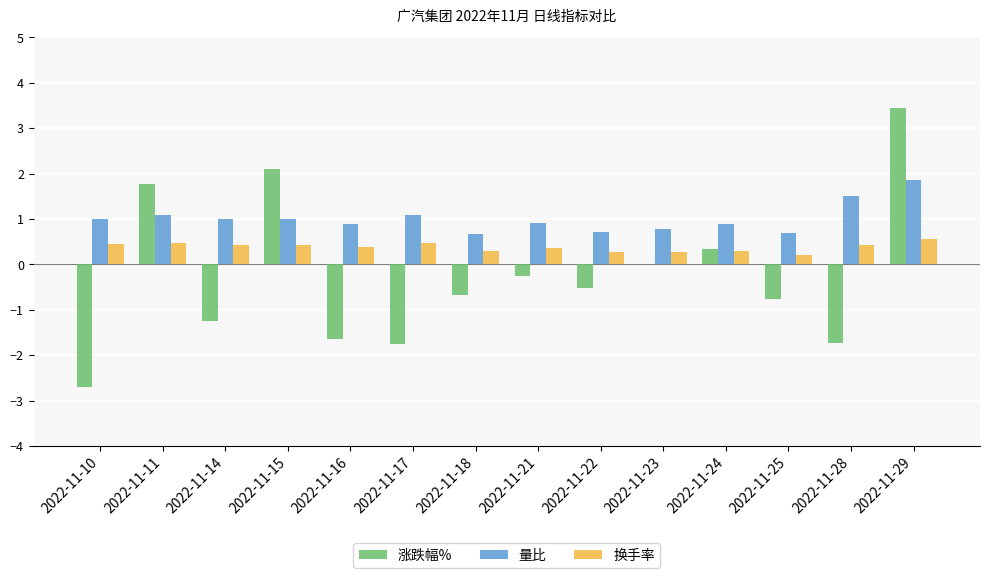

How many groups of bars are there?

14